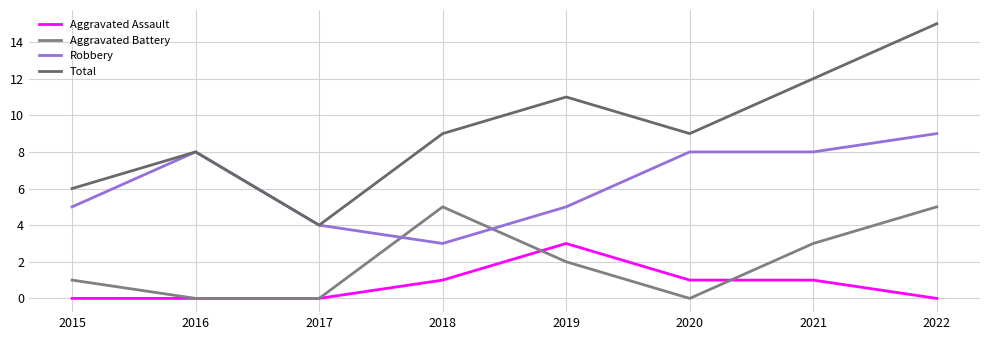

At which category is the sum across all series the highest?

2022